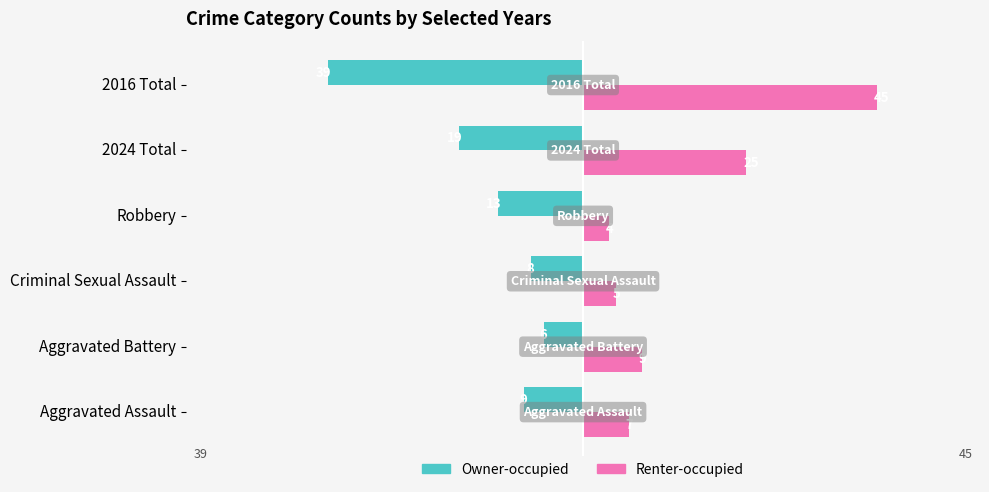

Rank the series by their maximum value, from highest to lowest.

Renter-occupied, Owner-occupied